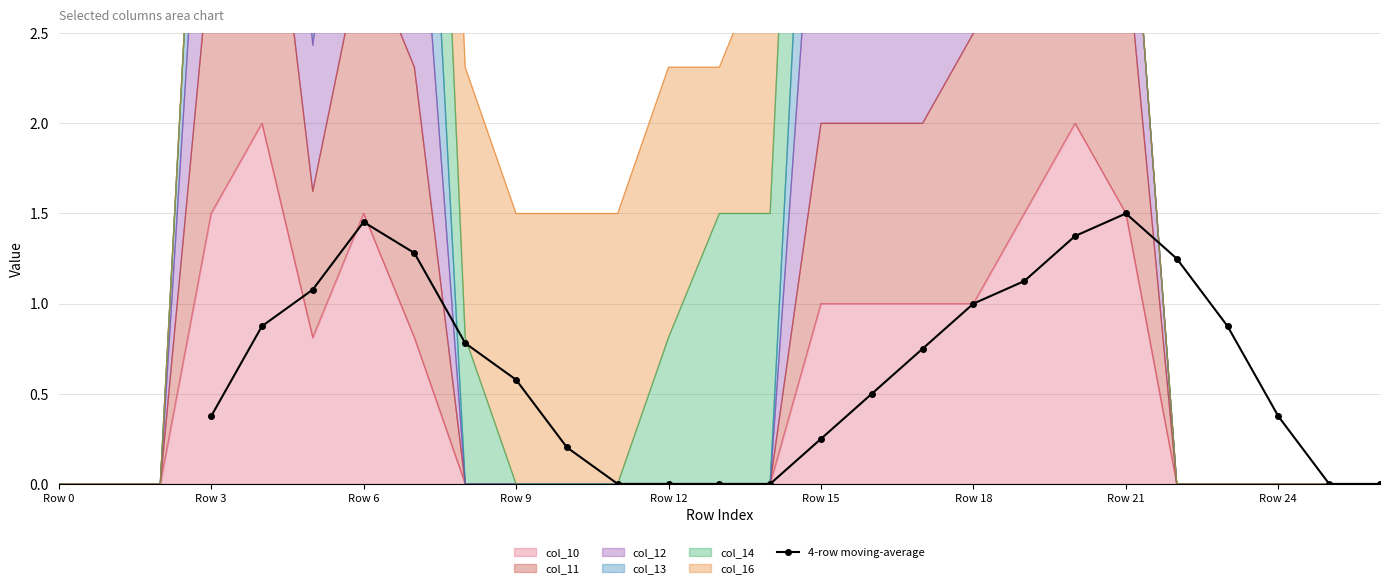

True or false: 4-row moving-average has more than 0 points higher than both neighbors.

True